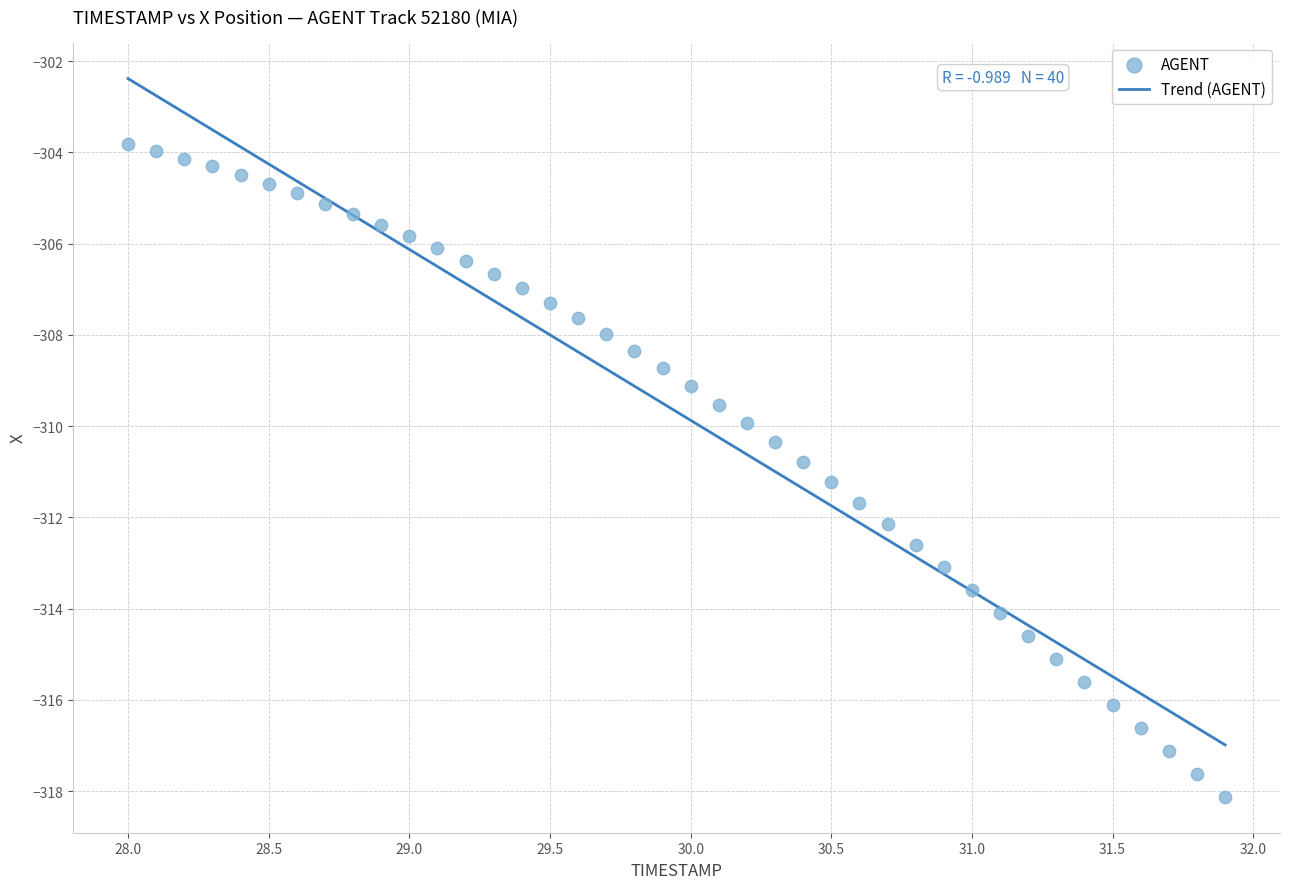

What is the range of Y values (max minus min)?

14.3